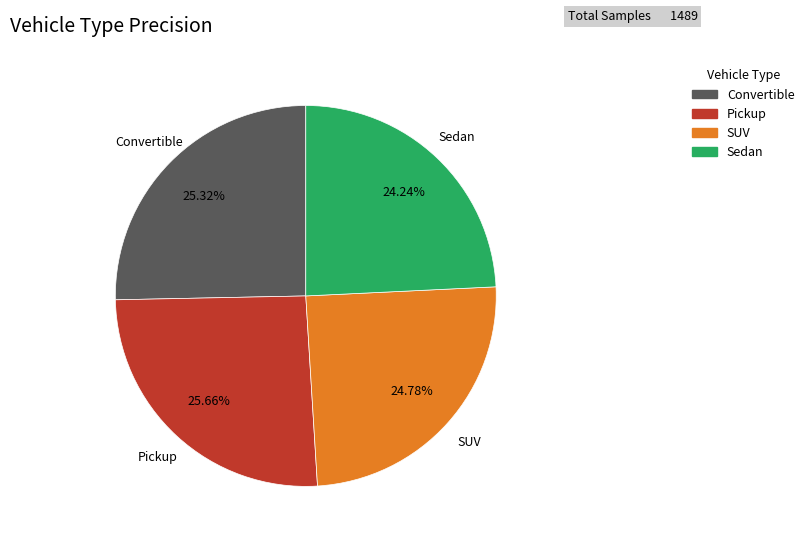

Which slice is the smallest?

Sedan